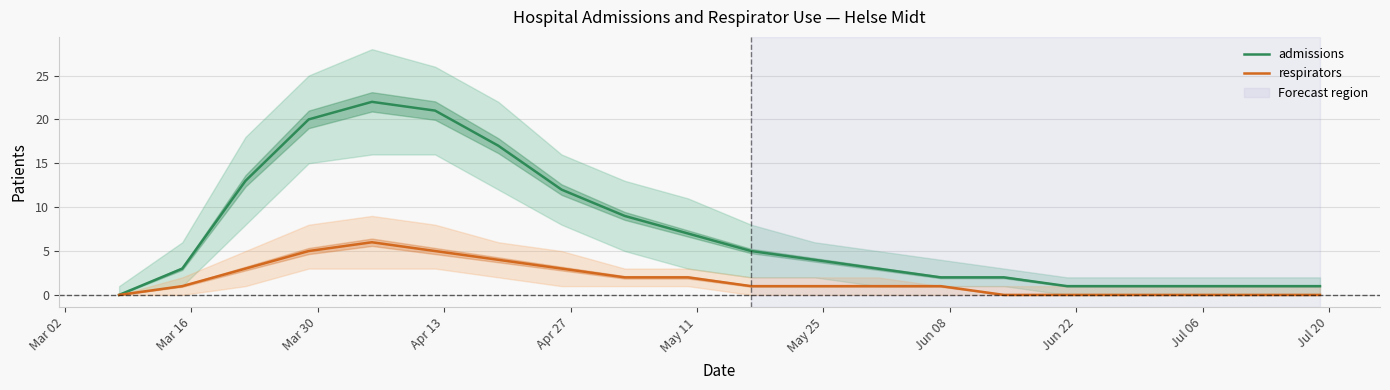

What is the maximum value for respirators?

6